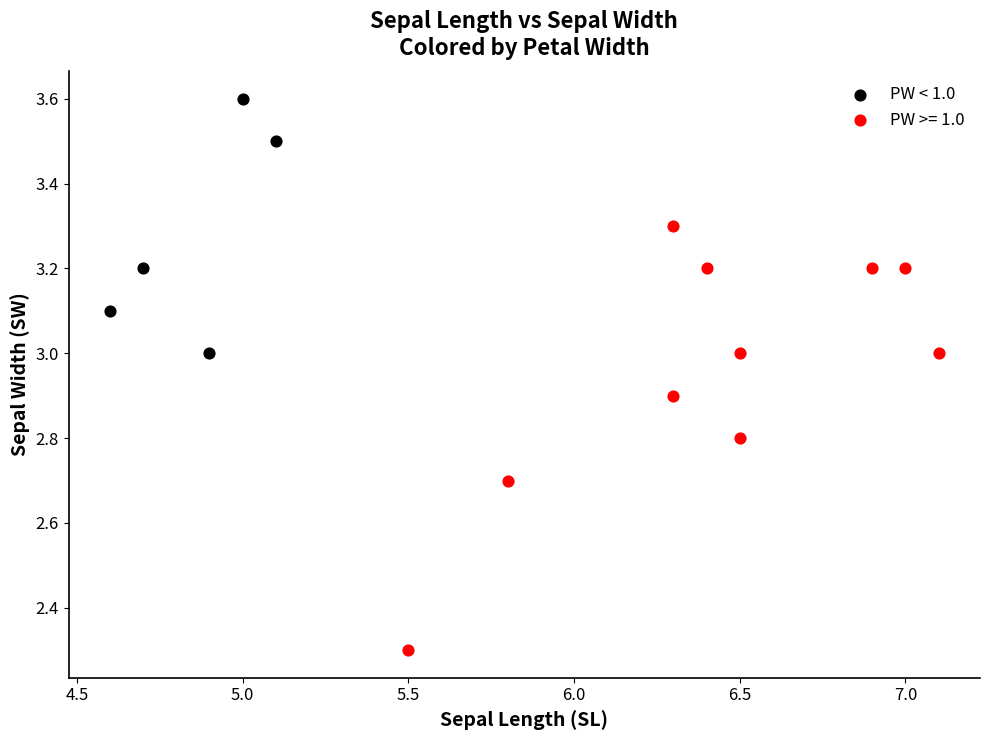

Which series has the largest Y range (max minus min)?

PW >= 1.0